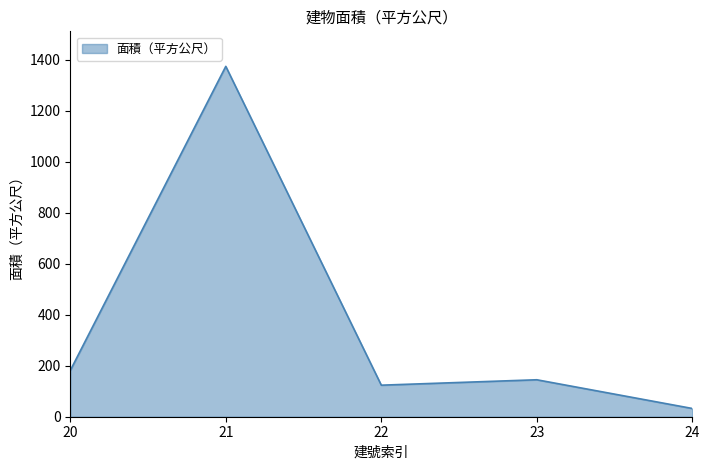

Approximately how many times larger is the value at 22 compared to 24?

3.8